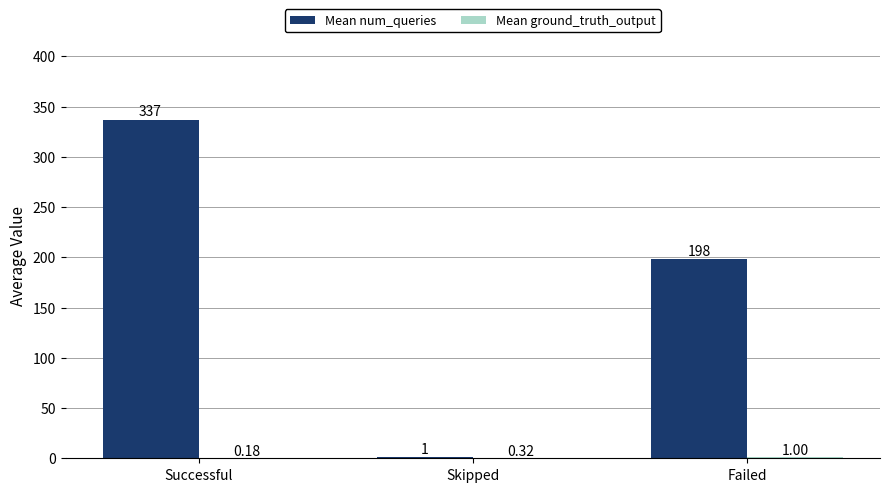

Which series has the largest total across all categories?

Mean num_queries